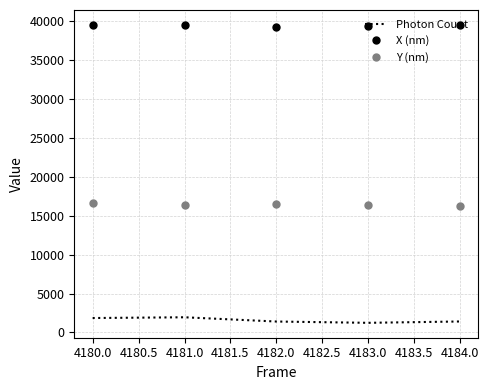

True or false: Photon Count and Y (nm) intersect in this chart.

False